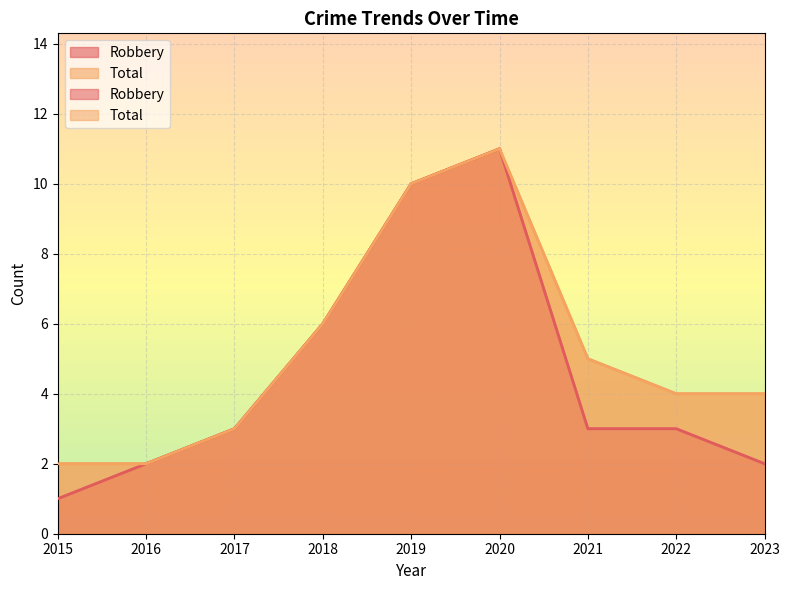

Between 2015 and 2016, which is larger?

2016